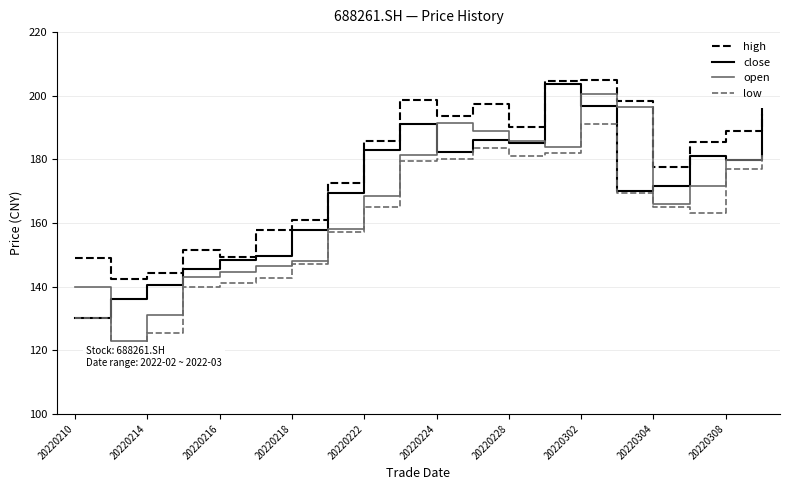

Is it true that close equals 239.2 at 20220214?

False